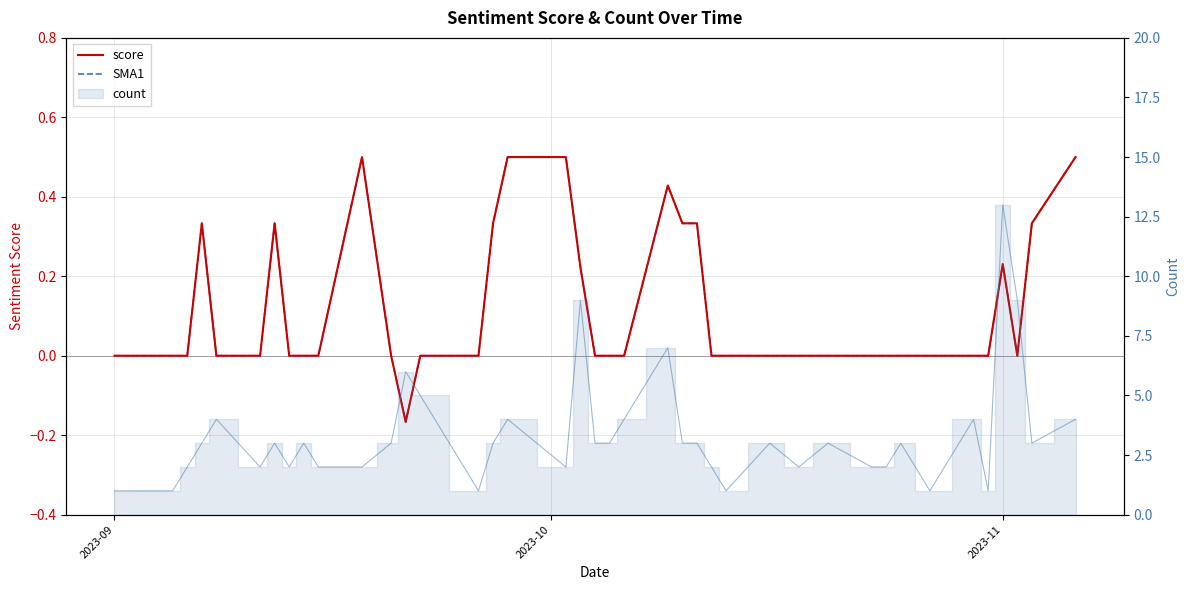

The value of score at 28 is 0.4. True or false?

False